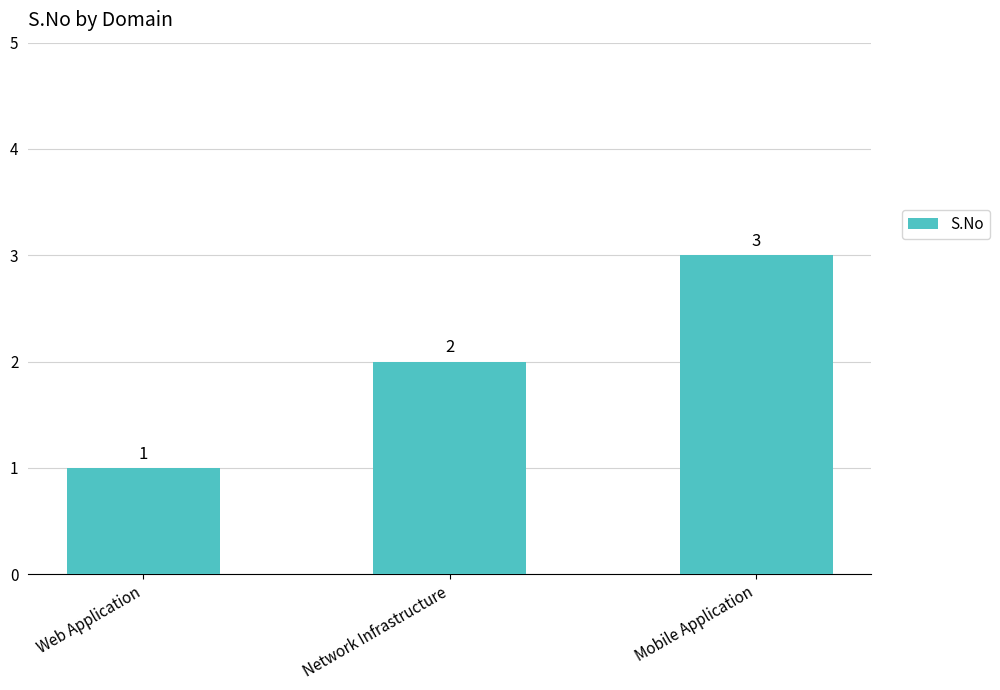

Reading left to right, transcribe all the data shown in this chart.

1	2	3